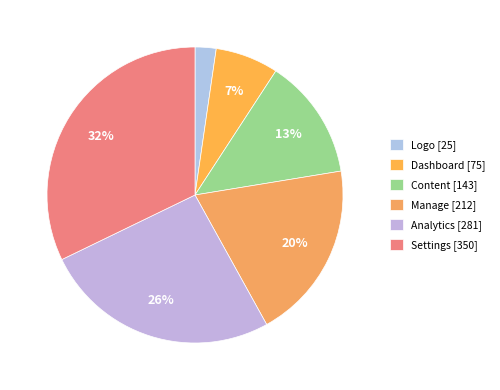

Which category has the biggest portion of the pie?

Settings